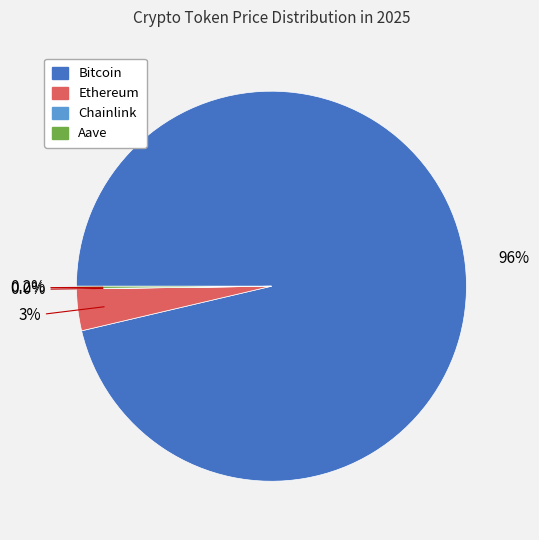

What portion of the pie excludes Ethereum?

96.5%